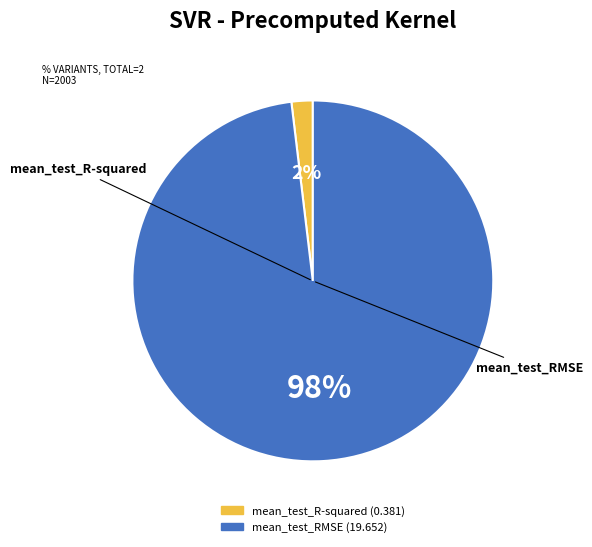

Which category has the smallest portion of the pie?

mean_test_R-squared